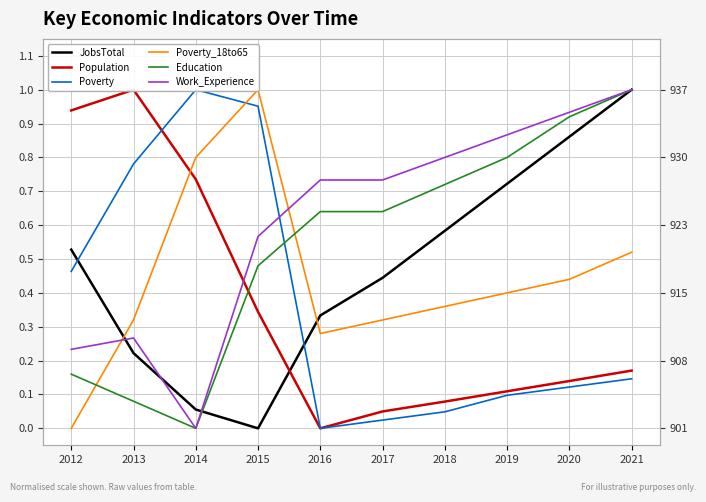

How many times do Education and Poverty cross each other?

1